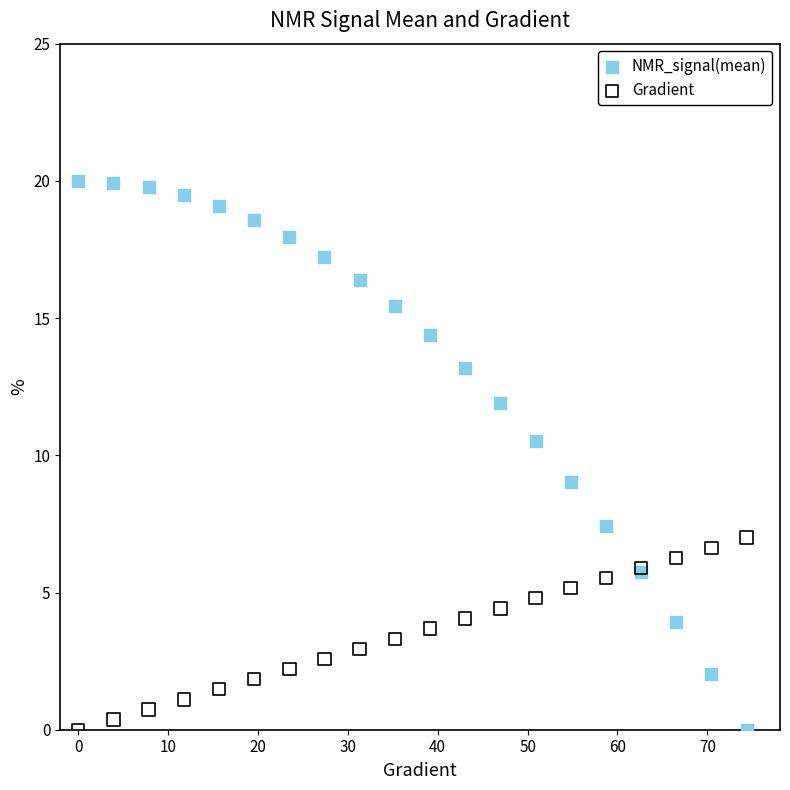

Across all series, what Y value is closest to 10?

10.5